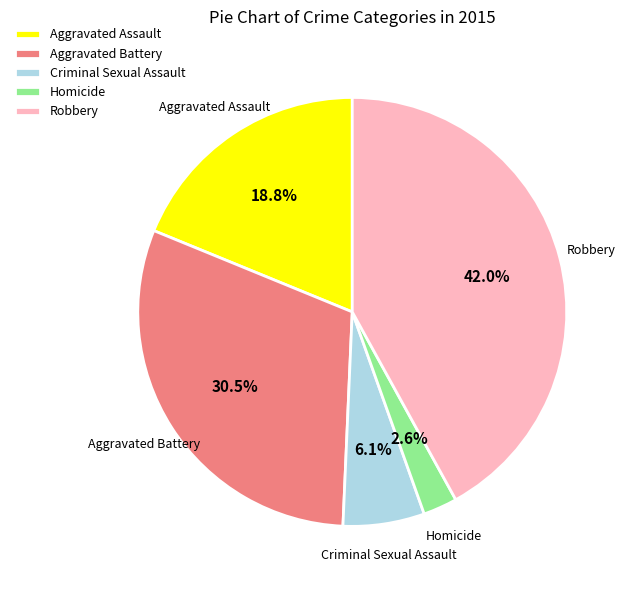

Which category has the smallest portion of the pie?

Homicide